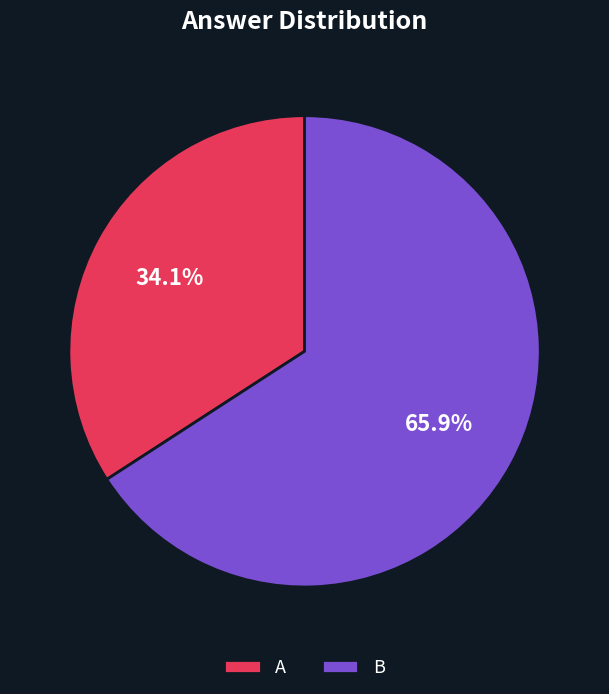

True or false: B accounts for 55% of the total.

False